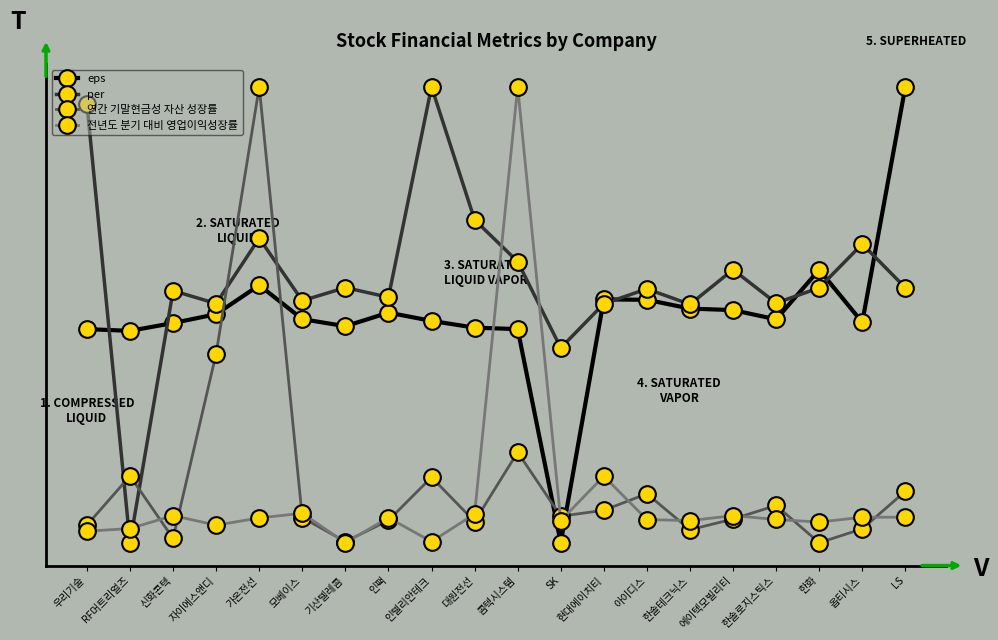

In 연간 기말현금성 자산 성장률, how many points are lower than both neighbors (excluding endpoints)?

6